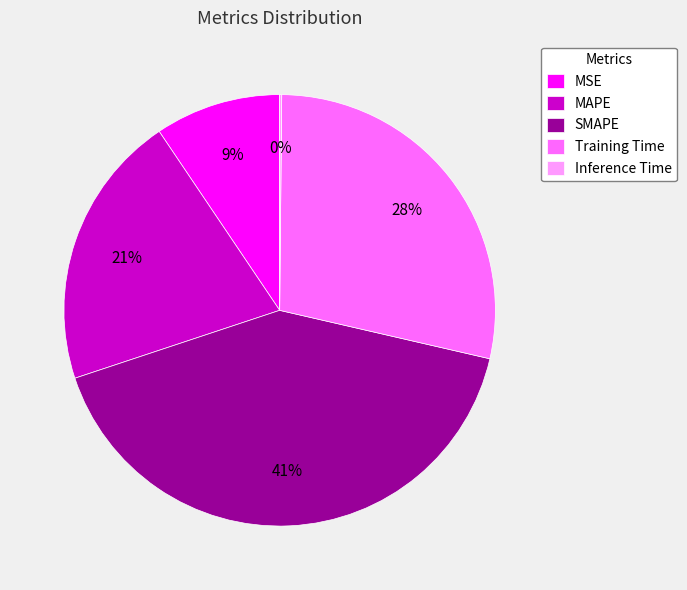

Which has a higher value, SMAPE or MSE?

SMAPE